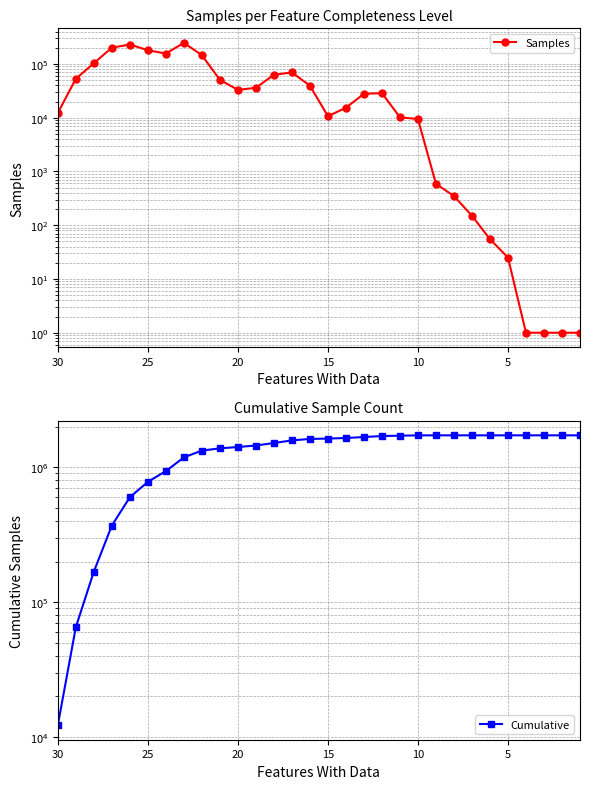

True or false: Cumulative has a value of 1575055 at 7.

False